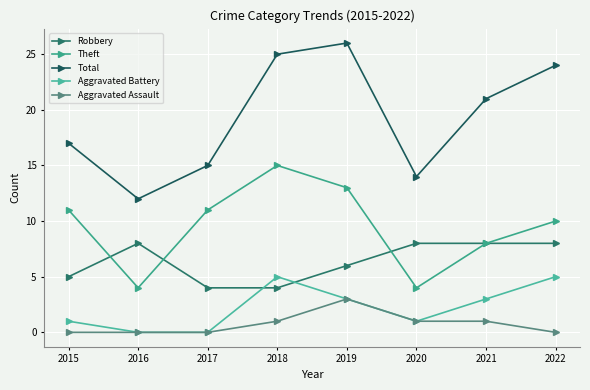

Which series has the largest total across all categories?

Total